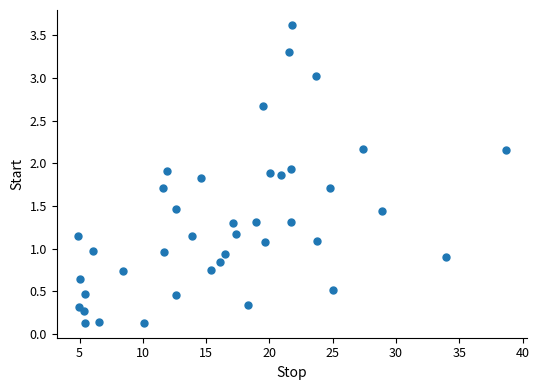

What is the range of X values (max minus min)?

33.8